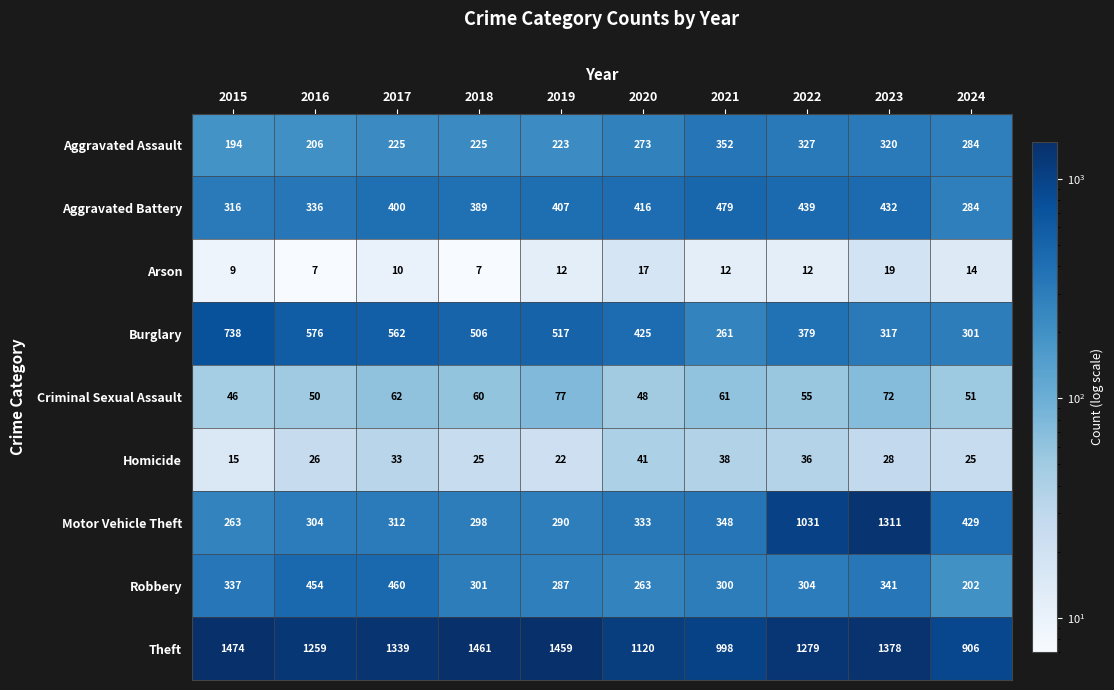

What is the difference between the second highest and minimum values in the Motor Vehicle Theft series?

768